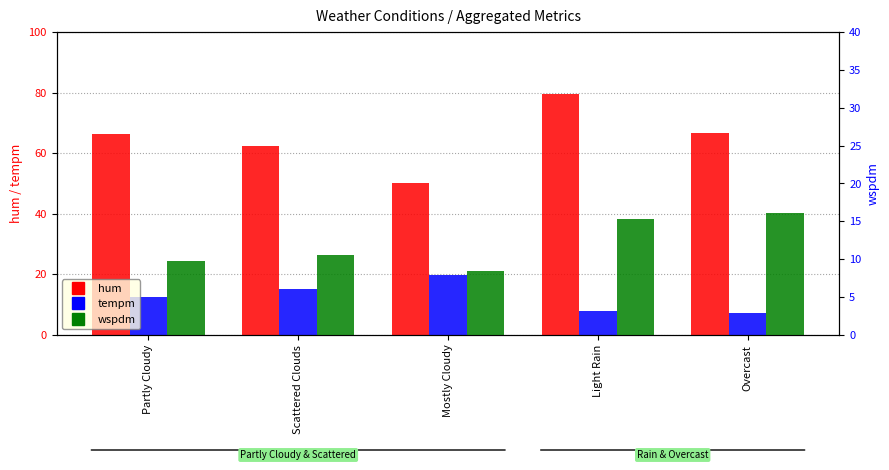

What position from the right is Mostly Cloudy?

3